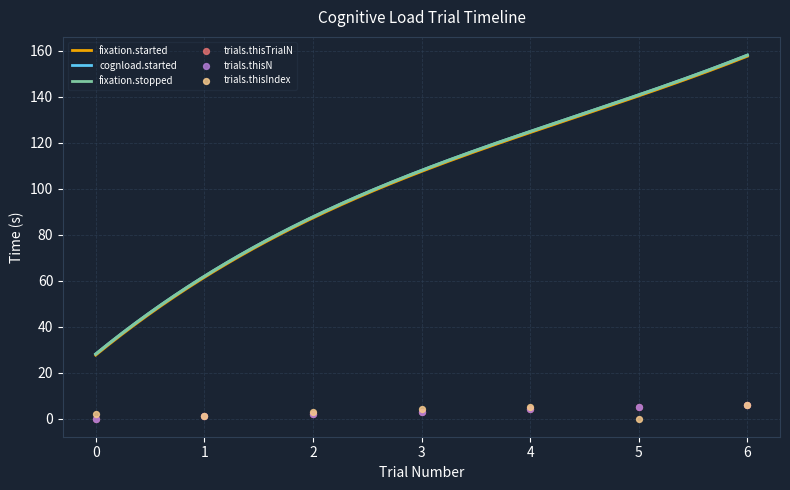

Which series reaches the minimum Y coordinate?

trials.thisTrialN